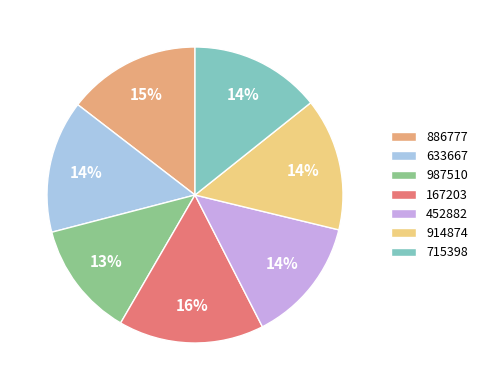

Which slice is the largest?

167203